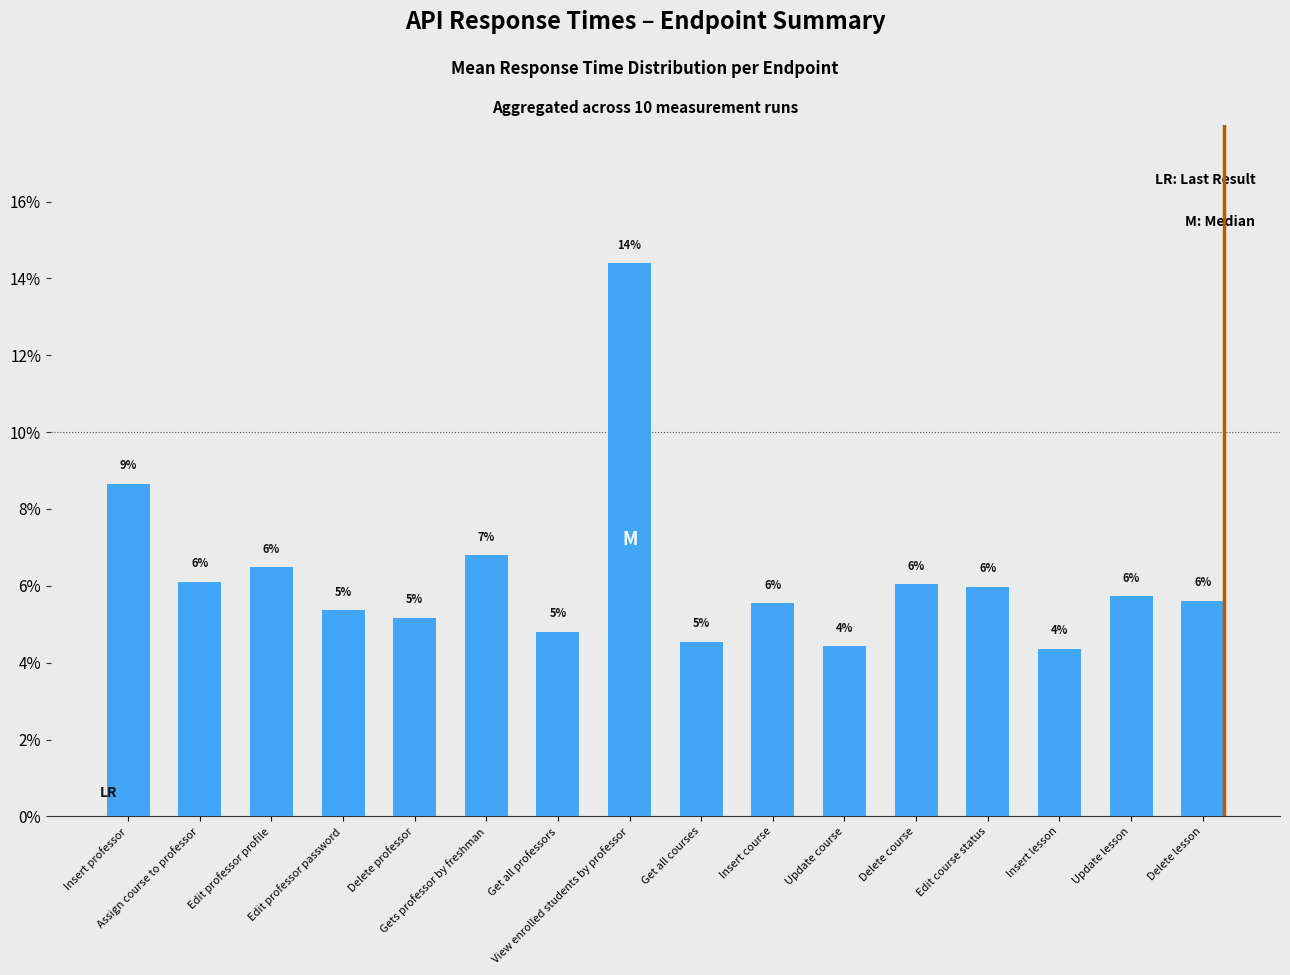

Does the chart contain any negative values?

No